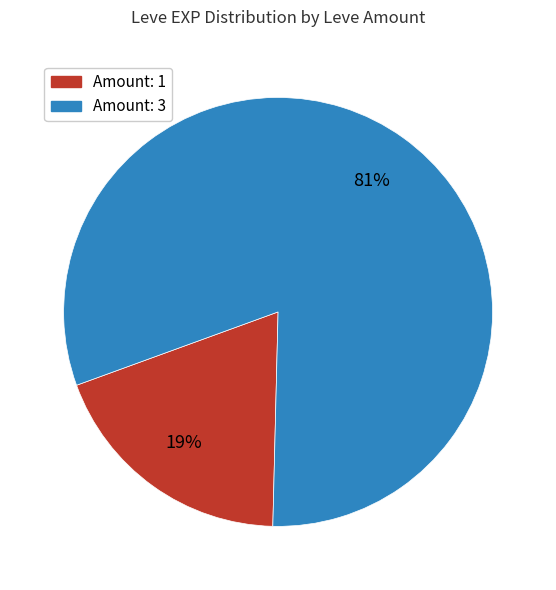

To the nearest percent, what is the difference between the largest and smallest slice percentages?

62%